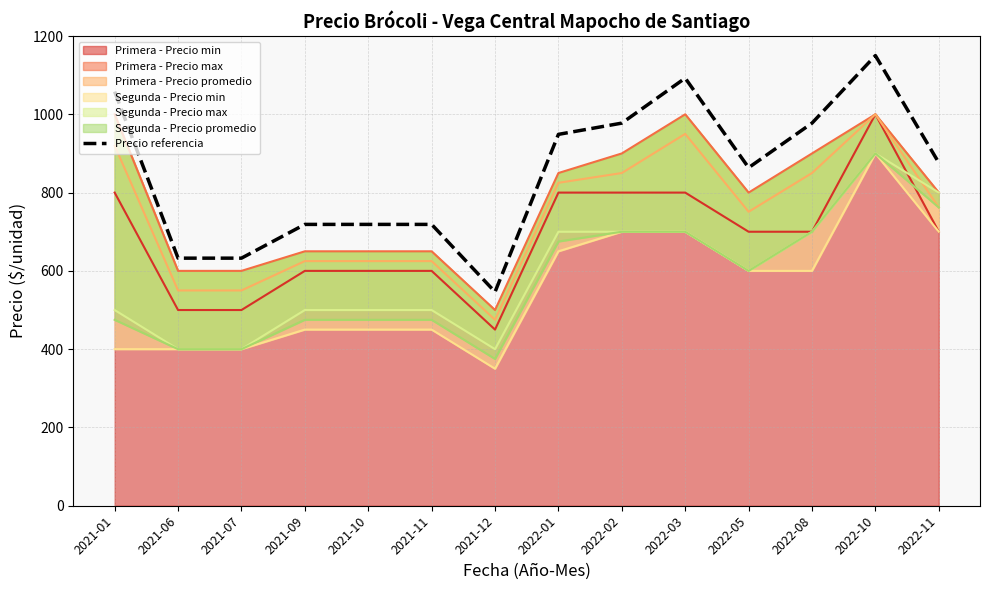

True or false: there are more than 0 points higher than both neighbors.

True